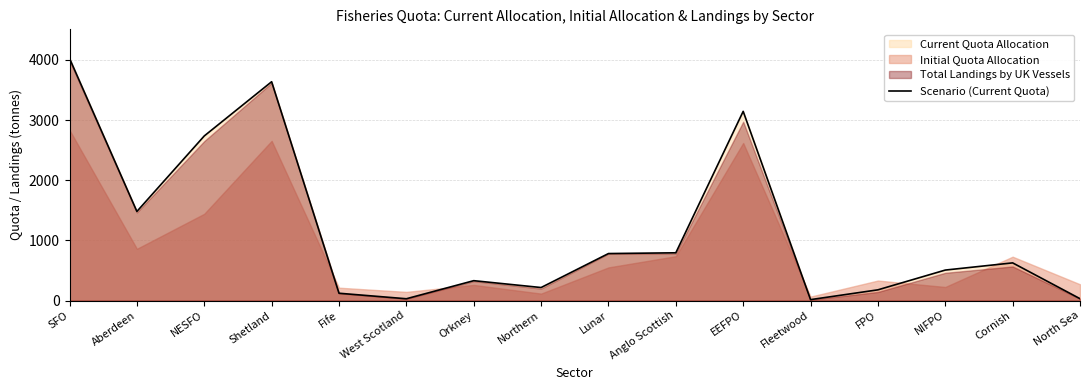

What is the greatest value displayed?

4025.6